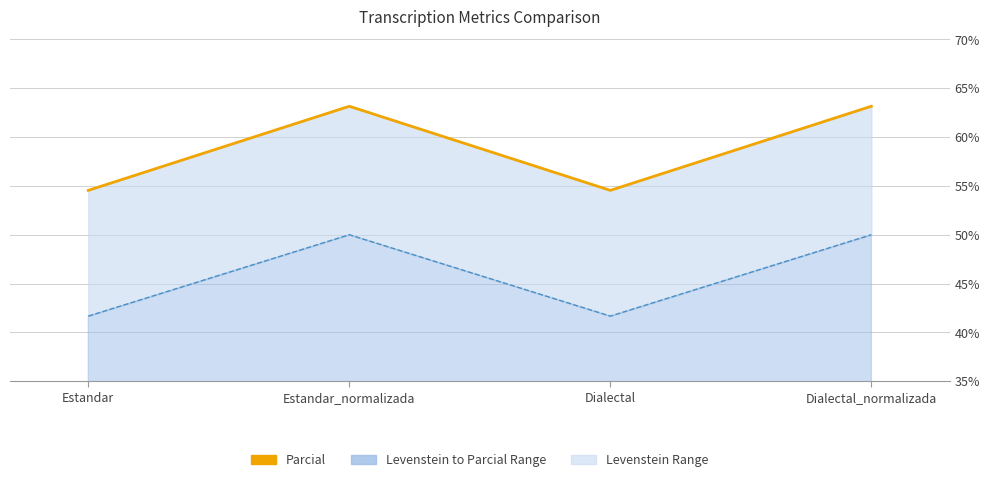

Is the value of Levenstein at Dialectal greater than the value of Parcial at Estandar_normalizada?

No